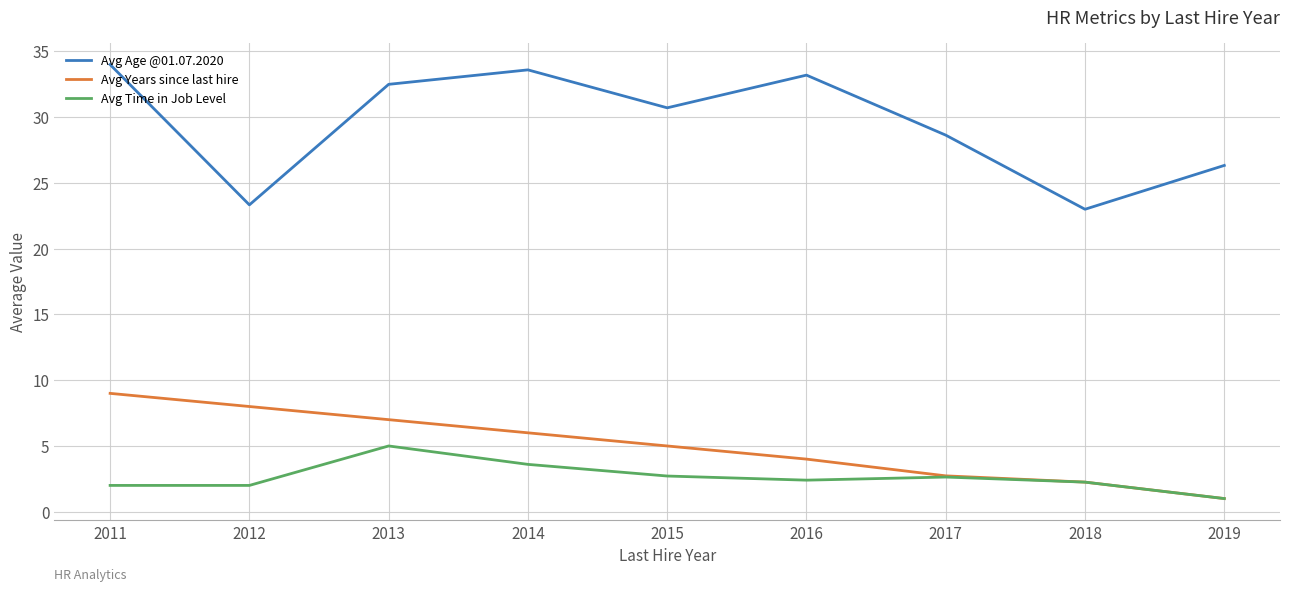

True or false: Avg Age @01.07.2020 and Avg Time in Job Level cross at least once.

False